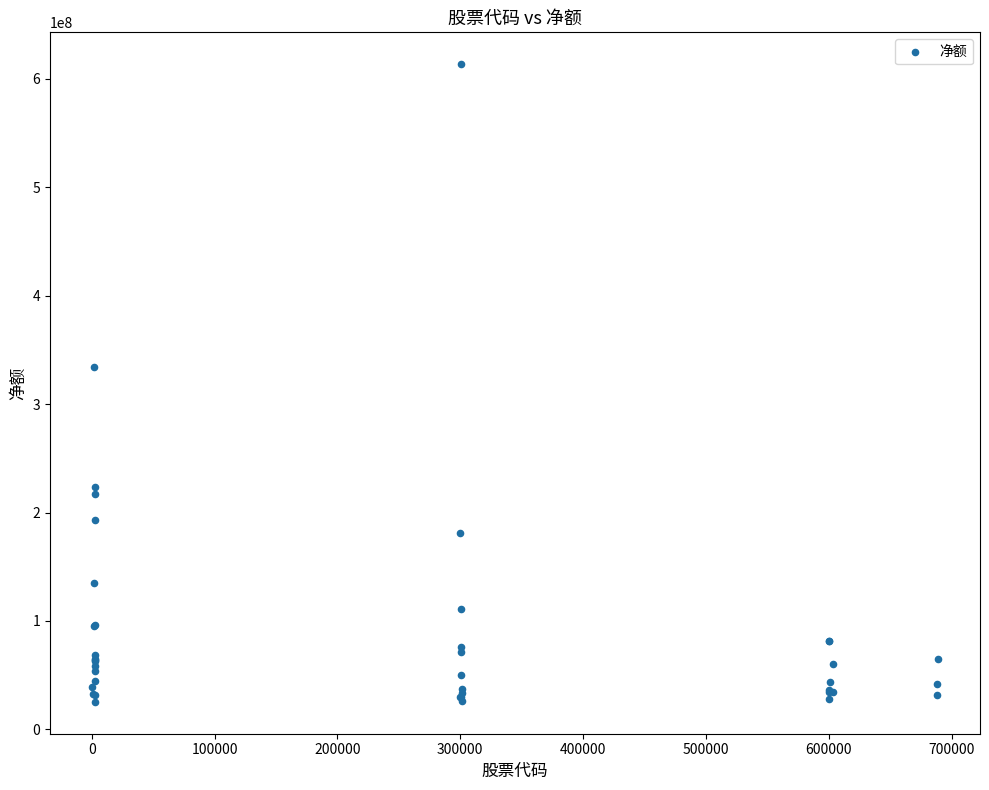

What Y value in the scatter plot is closest to 319439314?

334052553